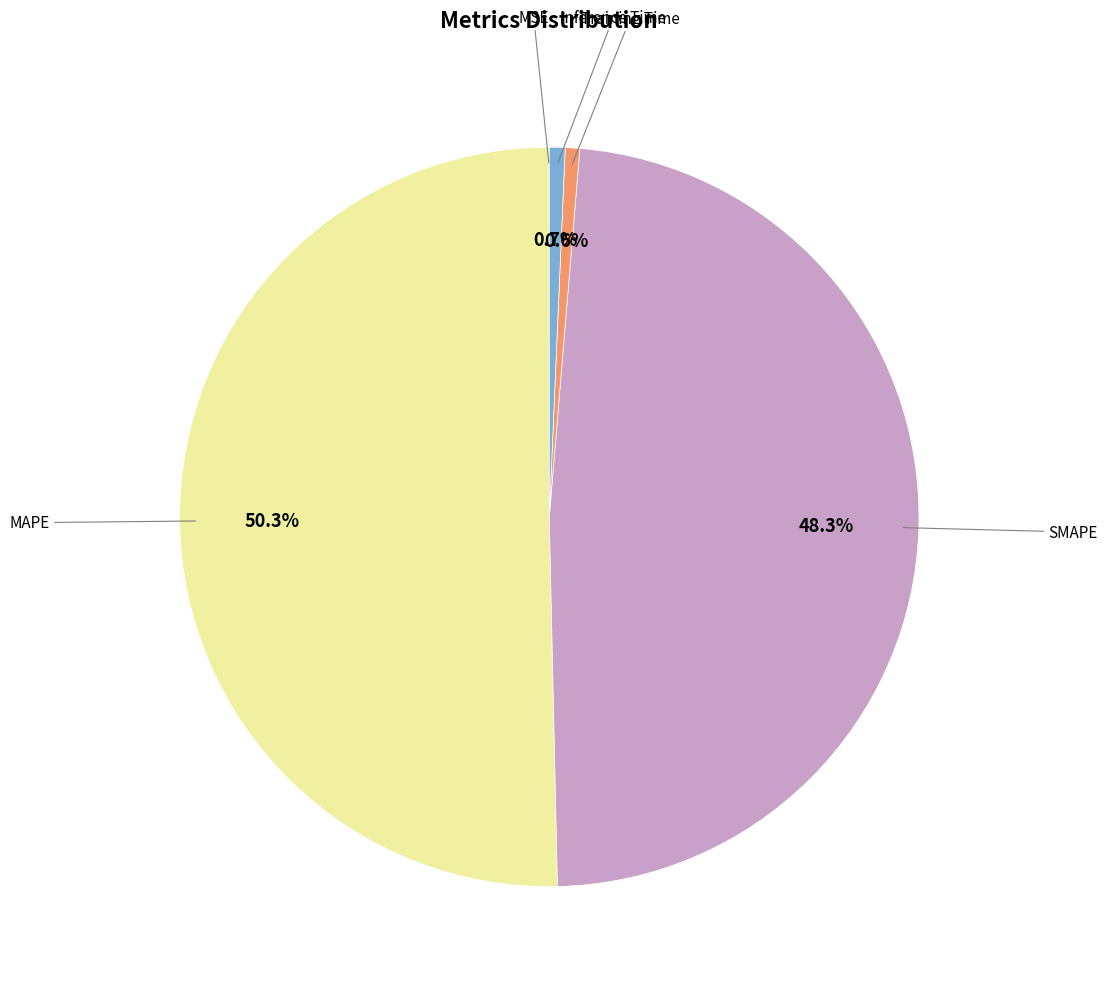

What is the majority slice?

MAPE